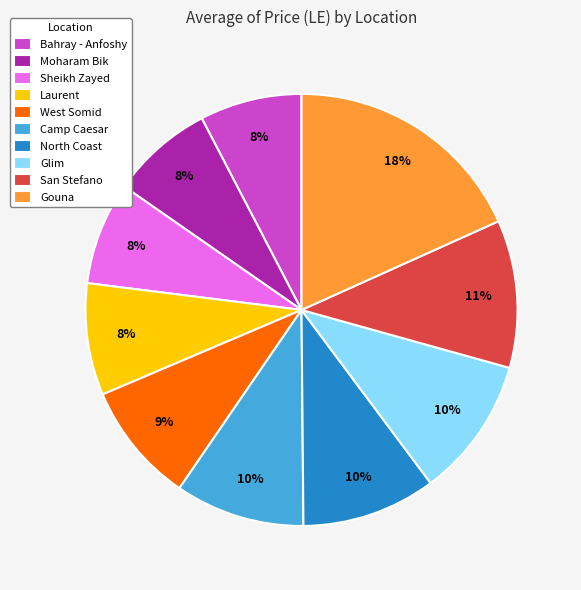

Combined, do Moharam Bik and North Coast account for over 50%?

No